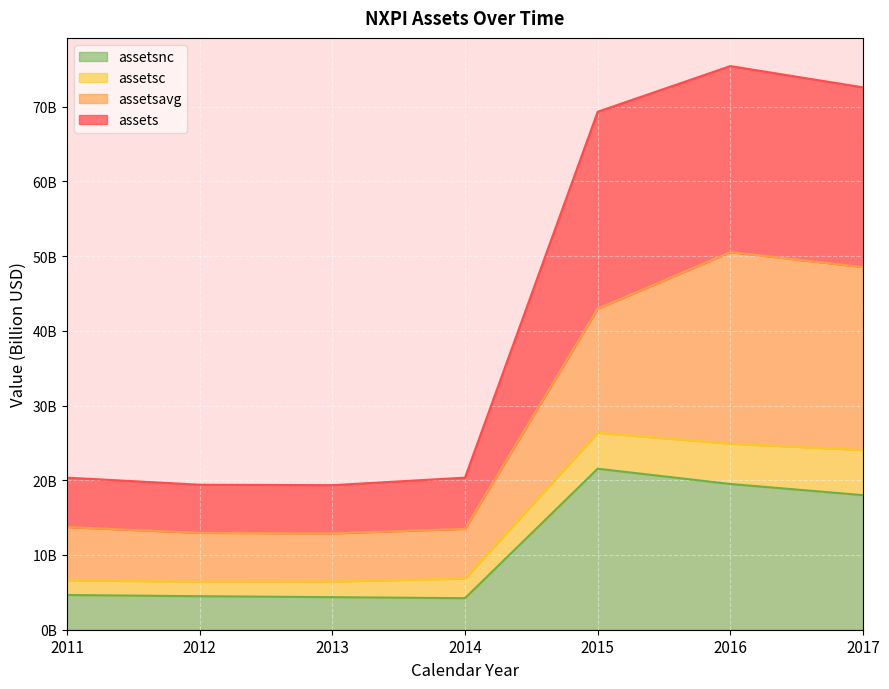

True or false: assetsc and assets intersect in this chart.

False